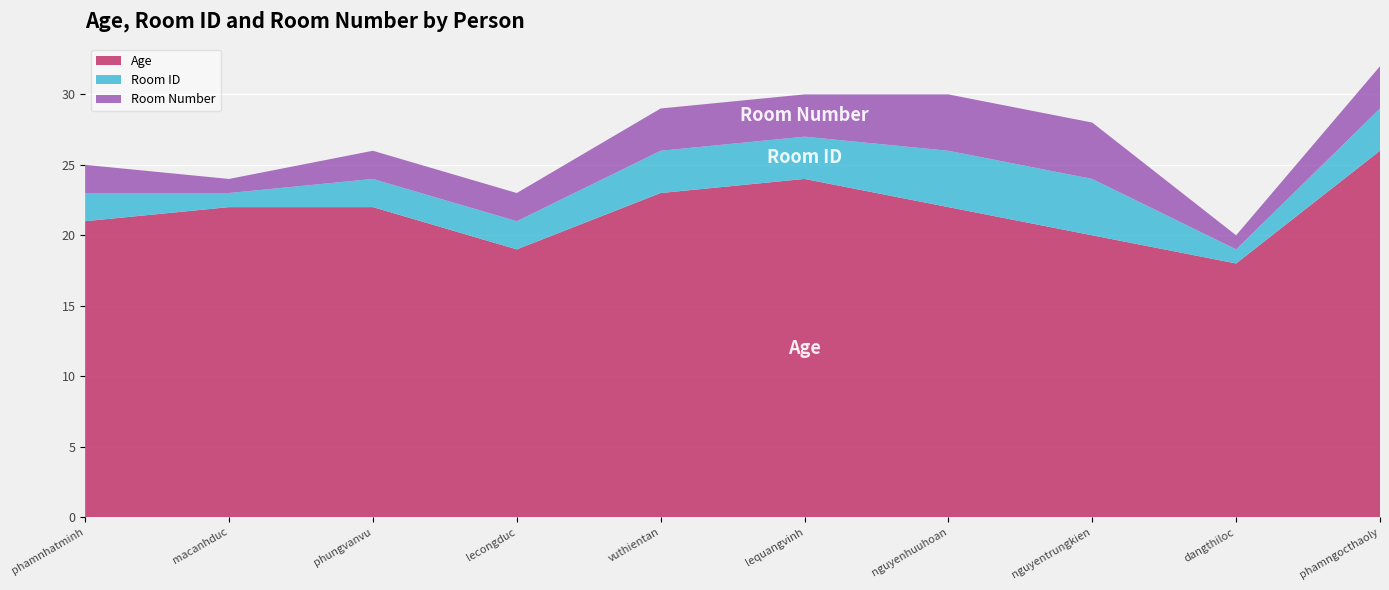

Reading left to right, what are all the values shown in this chart?

Age: phamnhatminh=21	macanhduc=22	phungvanvu=22	lecongduc=19	vuthientan=23	lequangvinh=24	nguyenhuuhoan=22	nguyentrungkien=20	dangthiloc=18	phamngocthaoly=26
Room ID: phamnhatminh=2	macanhduc=1	phungvanvu=2	lecongduc=2	vuthientan=3	lequangvinh=3	nguyenhuuhoan=4	nguyentrungkien=4	dangthiloc=1	phamngocthaoly=3
Room Number: phamnhatminh=2	macanhduc=1	phungvanvu=2	lecongduc=2	vuthientan=3	lequangvinh=3	nguyenhuuhoan=4	nguyentrungkien=4	dangthiloc=1	phamngocthaoly=3